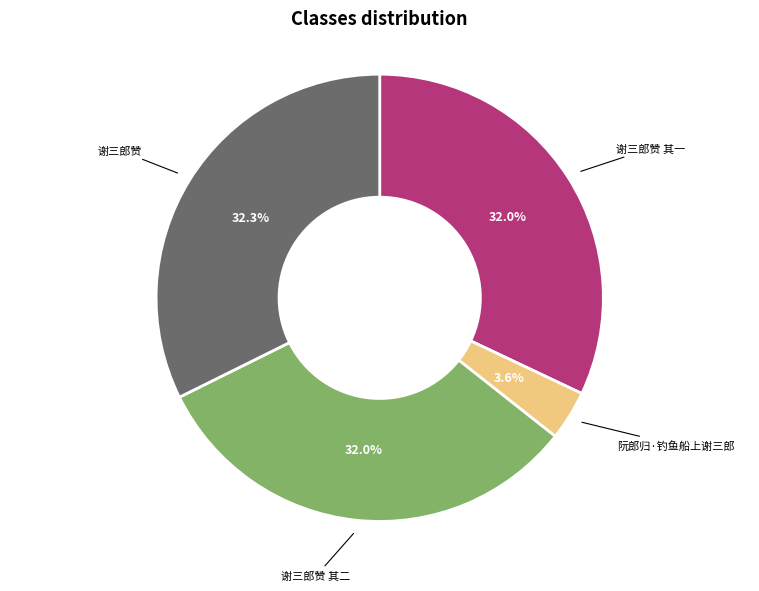

Does any single category account for the majority?

No